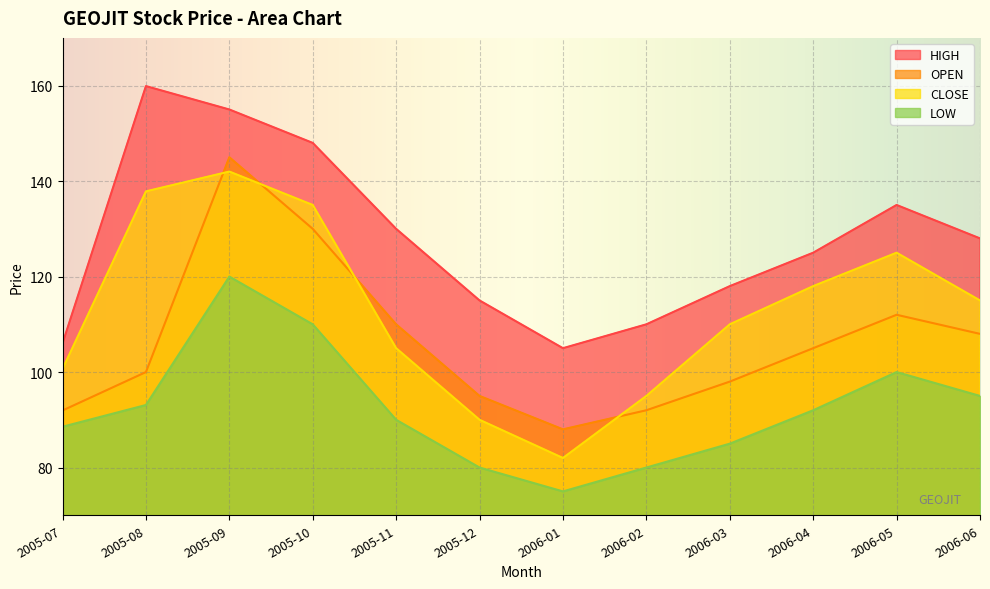

What are all the series names shown in the legend?

HIGH, OPEN, CLOSE, LOW